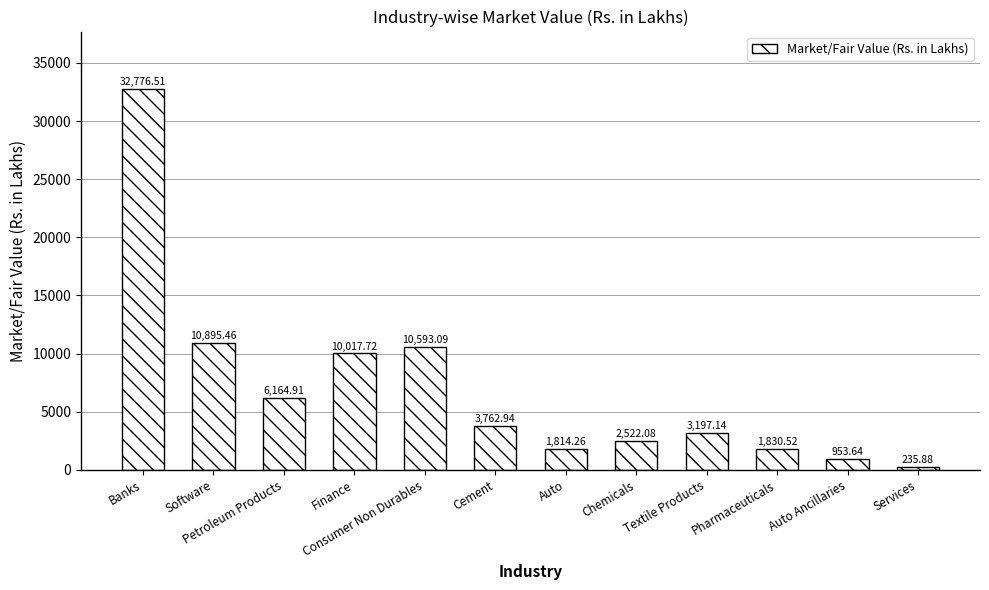

How many values exceed 3762?

6